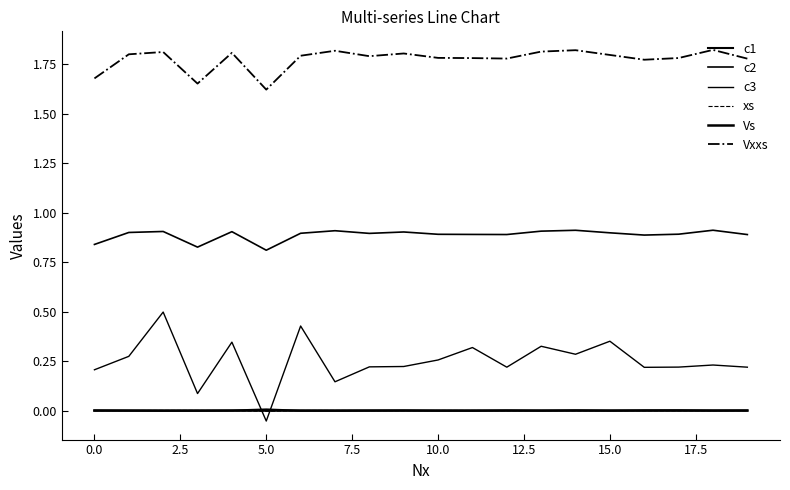

How many lines are shown in the chart?

6